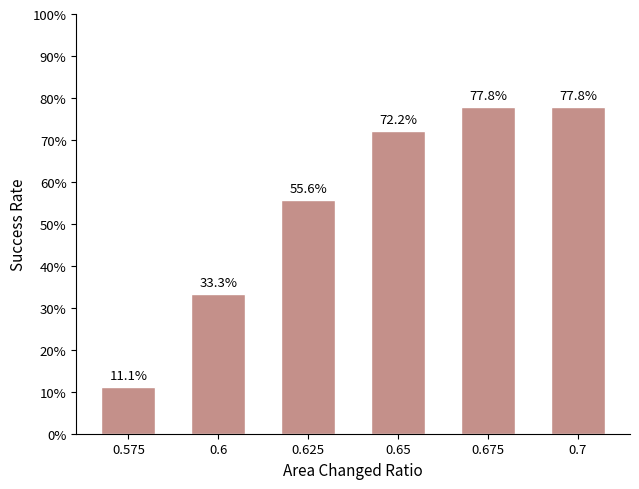

Are the bars grouped side by side (vs. stacked)?

No